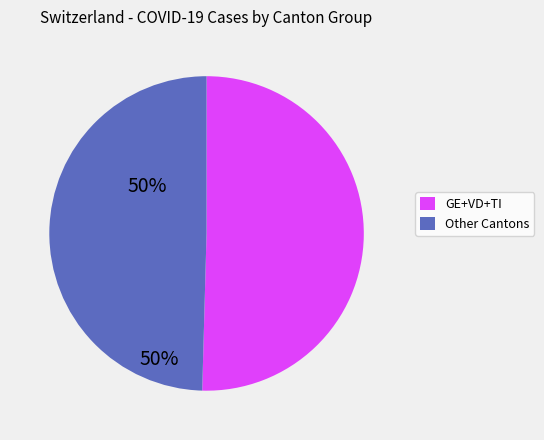

Is there any slice that represents more than half of the pie?

Yes